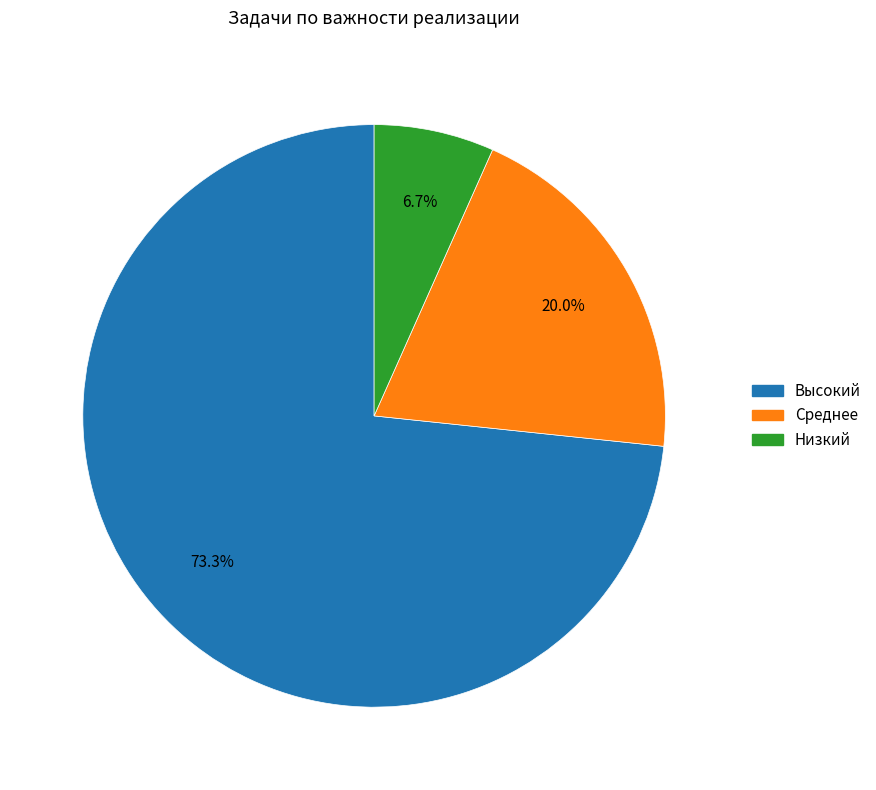

What is the smallest slice in the pie chart?

Низкий